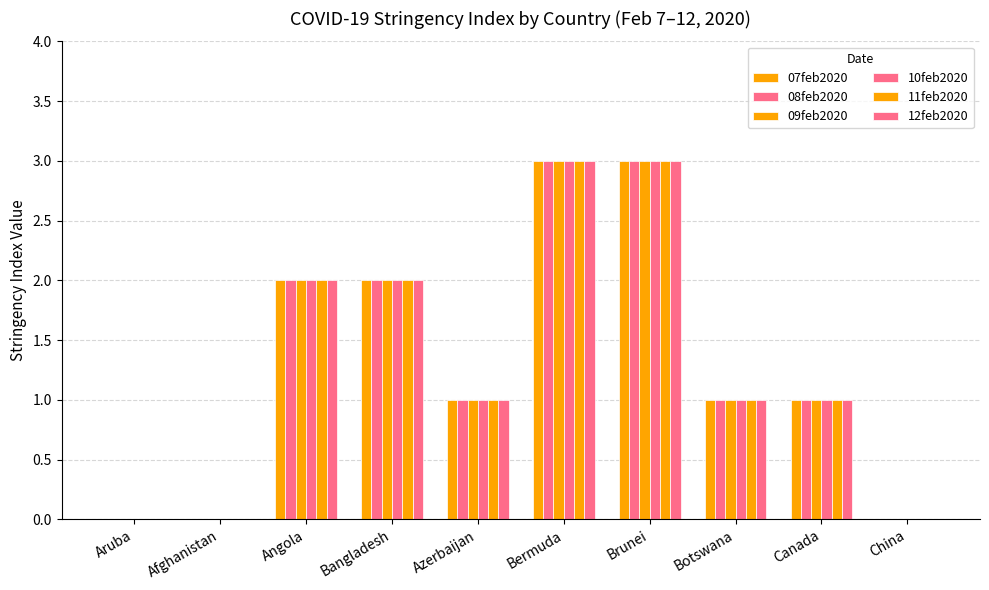

What is the average value of the 12feb2020 series?

1